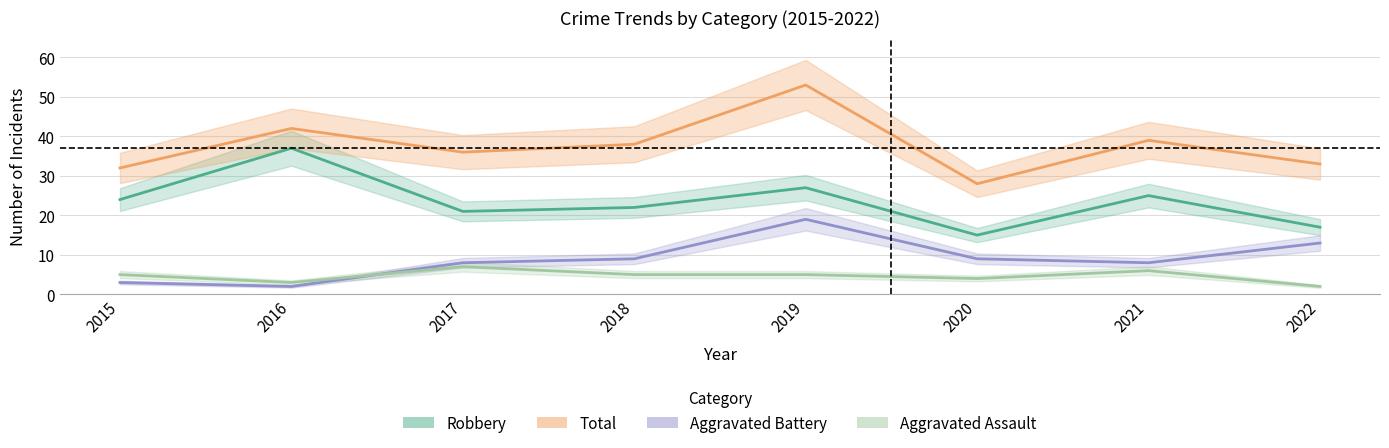

At which label is Total closest to 40?

2021